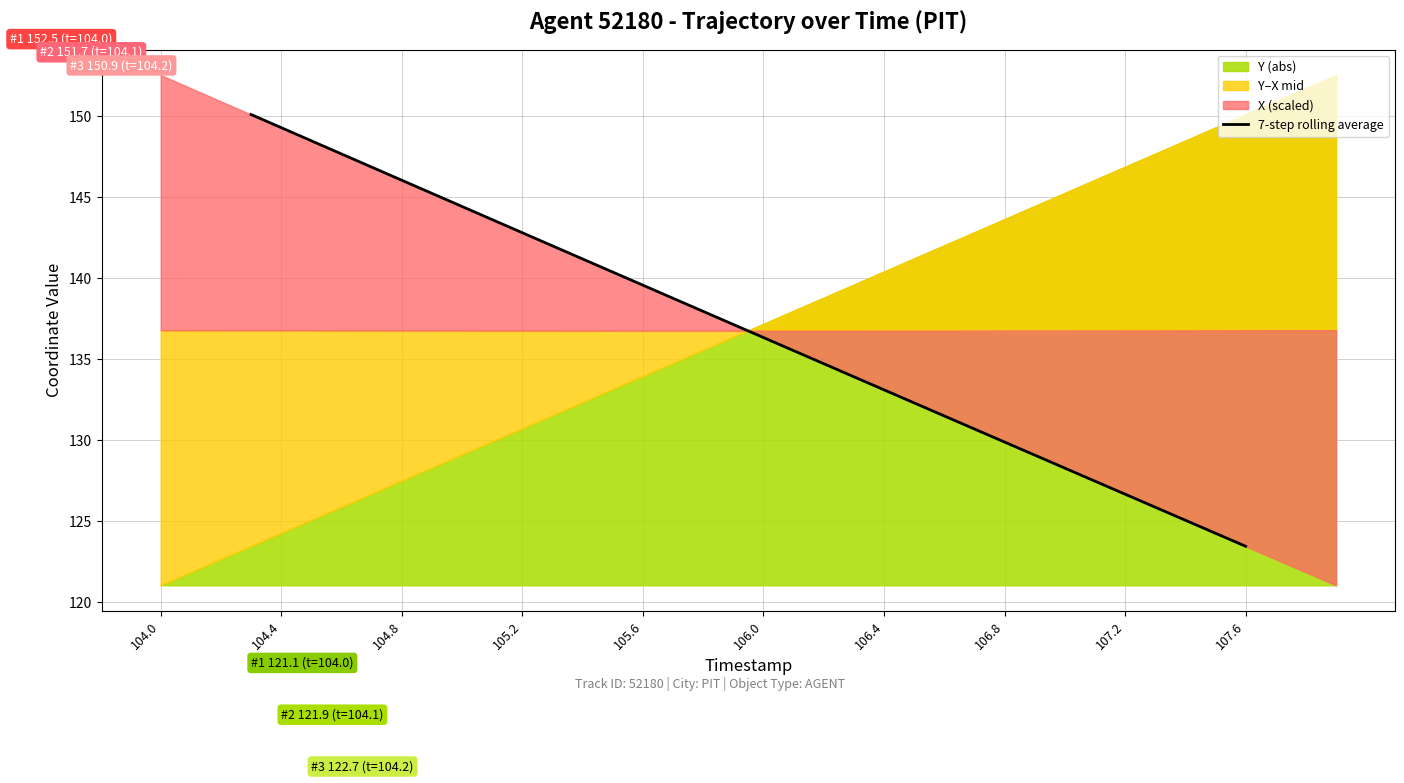

True or false: the data shows 35.0 at 28.

False